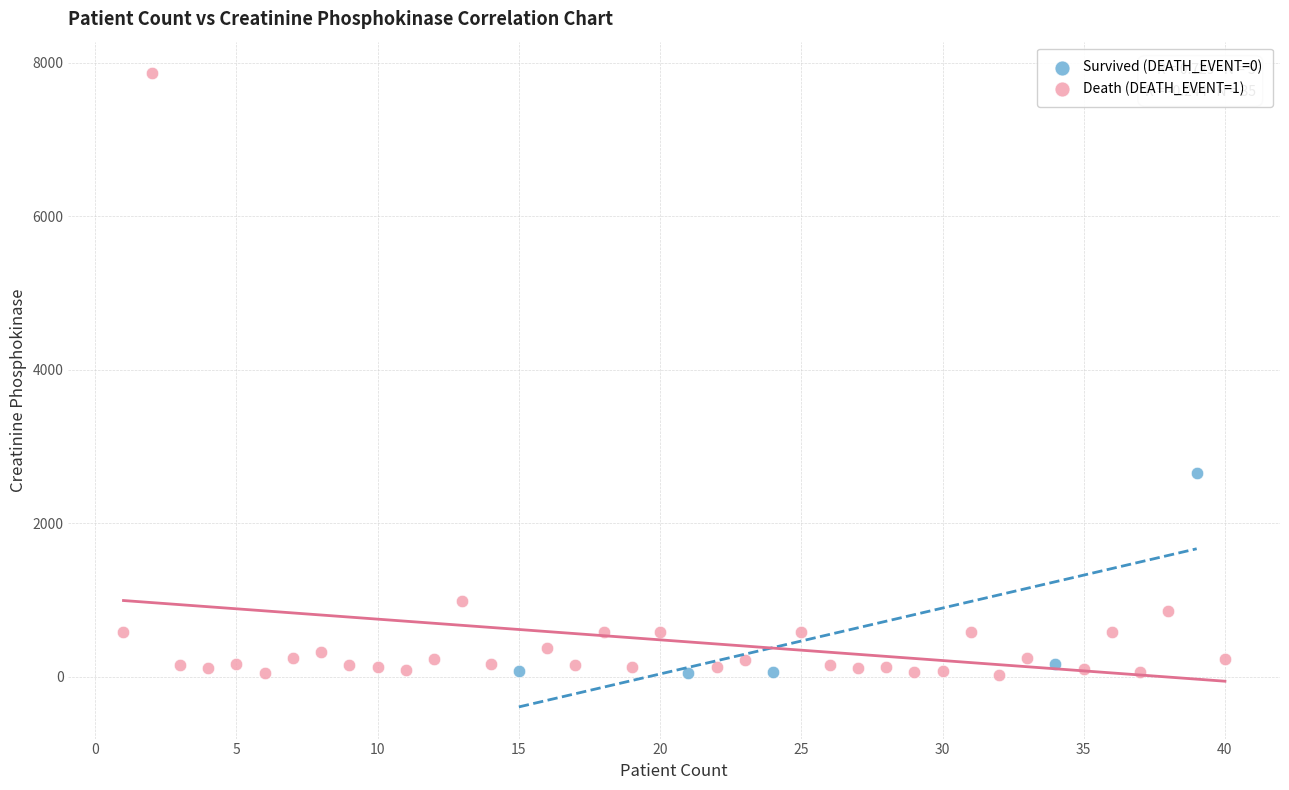

Which series contains the highest Y value?

Death (DEATH_EVENT=1)